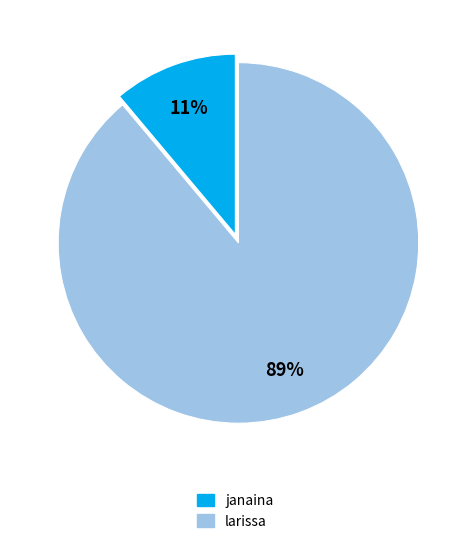

Rank the categories by value from highest to lowest.

larissa, janaina